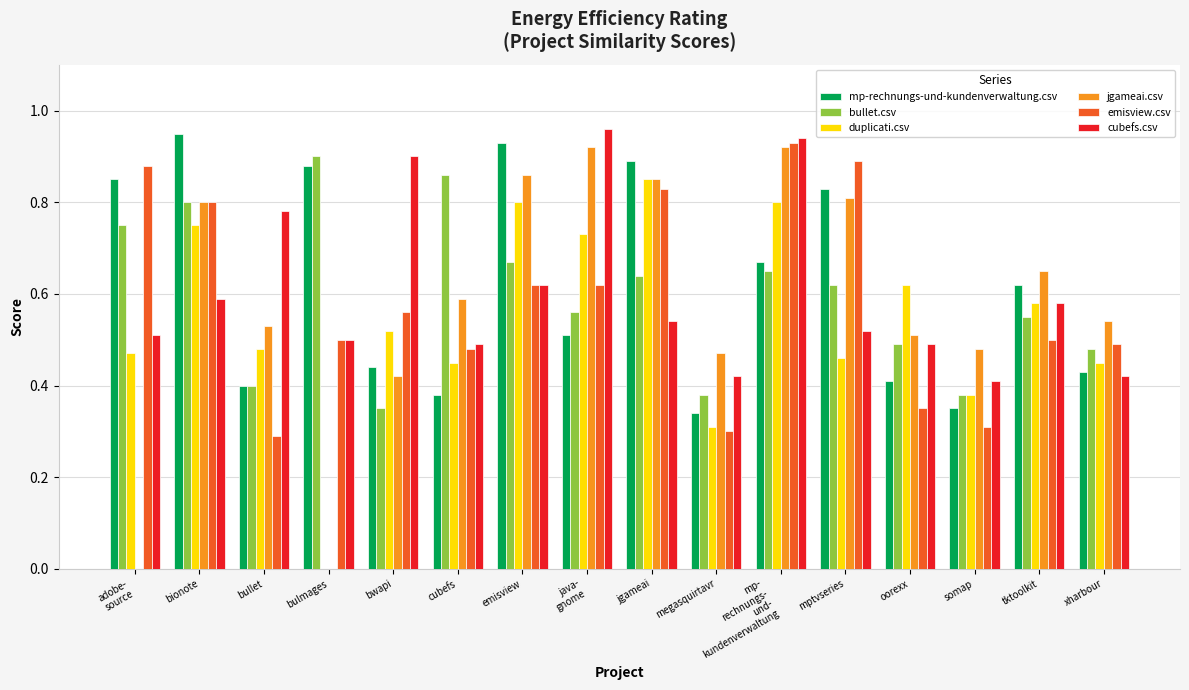

Is the value of duplicati.csv at megasquirtavr greater than the value of cubefs.csv at tktoolkit?

No